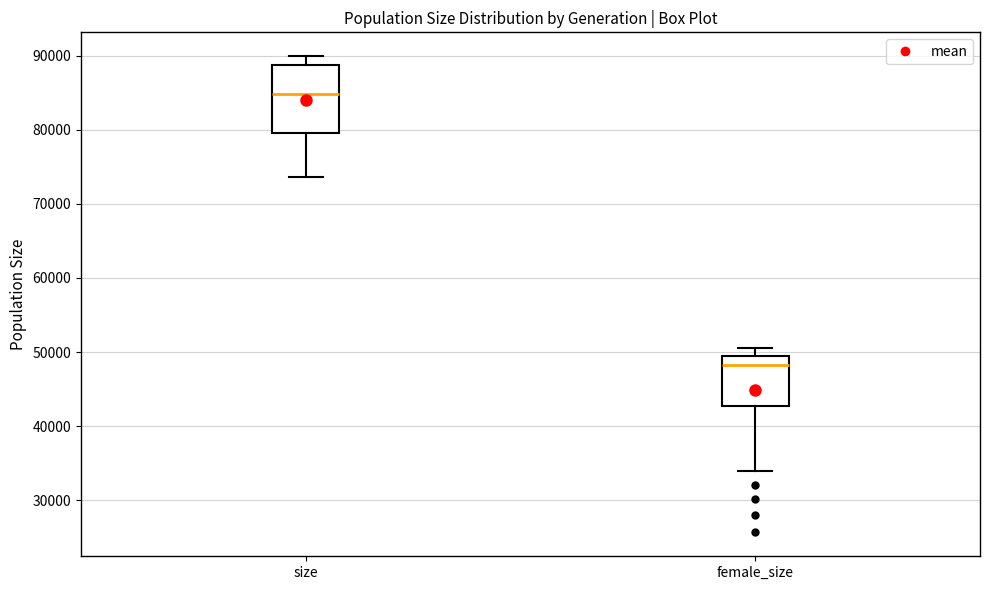

Reading left to right, read every box against the y-axis: the position of its median line, the range the box covers, and the ends of its whiskers. The values are not printed on the chart, so give them approximately, as read against the axis.

size: median 85000, box 80000 to 89000, whiskers 74000 to 90000
female_size: median 48000, box 43000 to 49000, whiskers 34000 to 51000